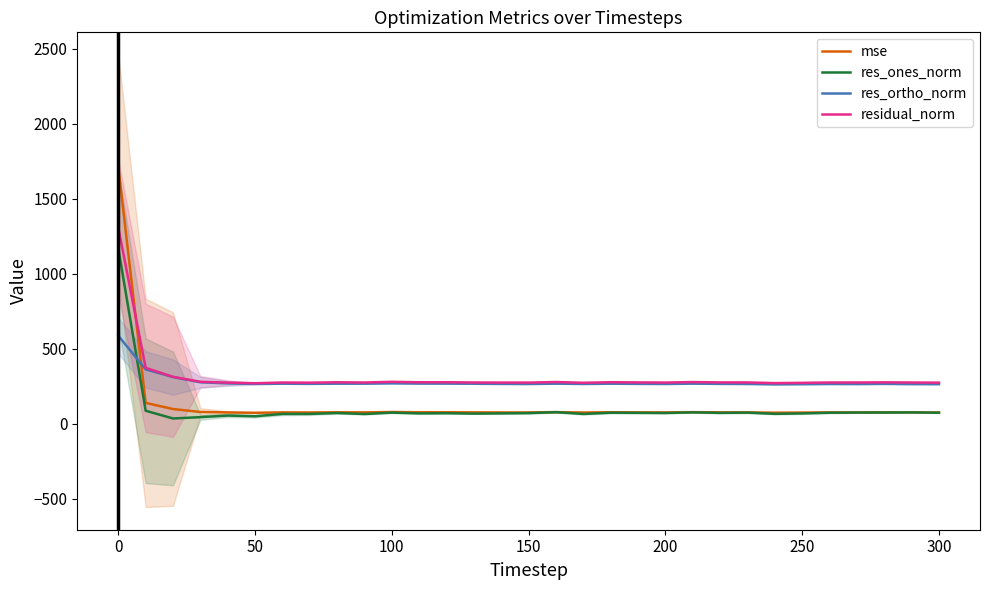

How many times do residual_norm and mse cross each other?

1